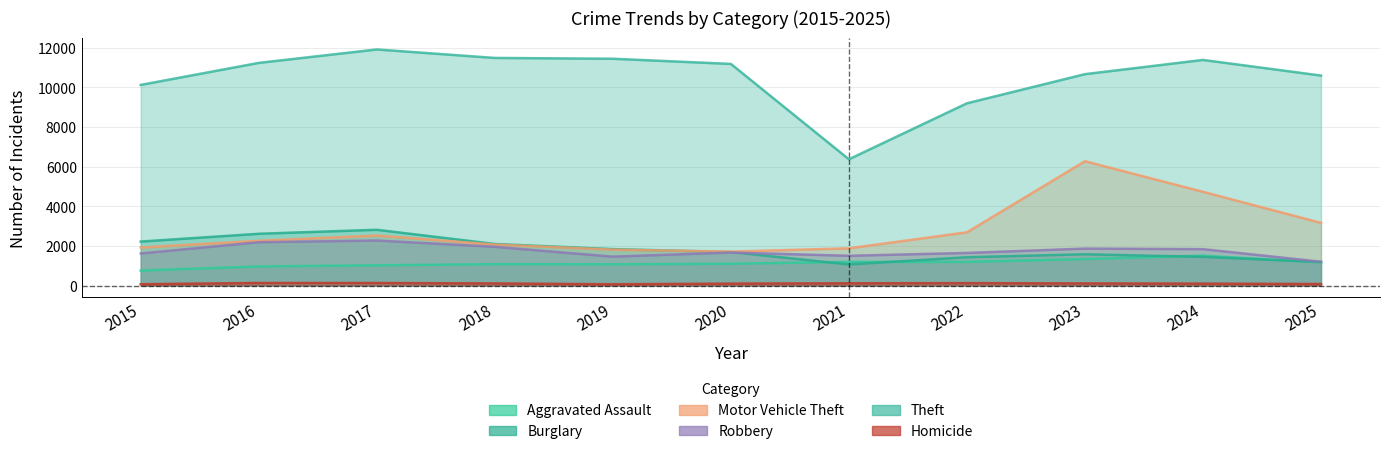

True or false: Burglary has more than 2 points higher than both neighbors.

False